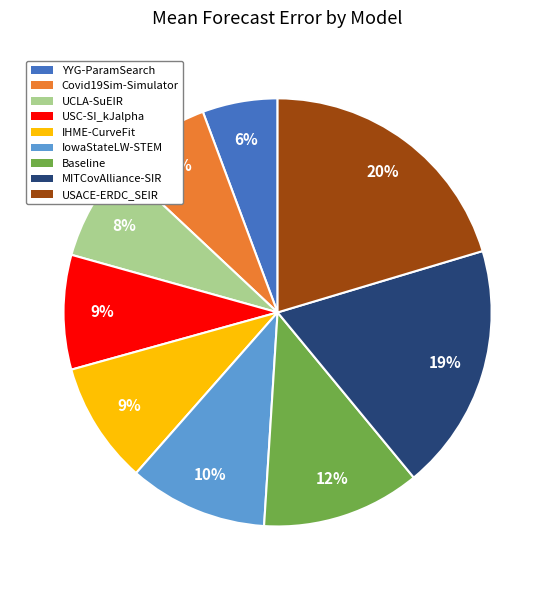

What percentage is the UCLA-SuEIR slice, to the nearest percent?

8%